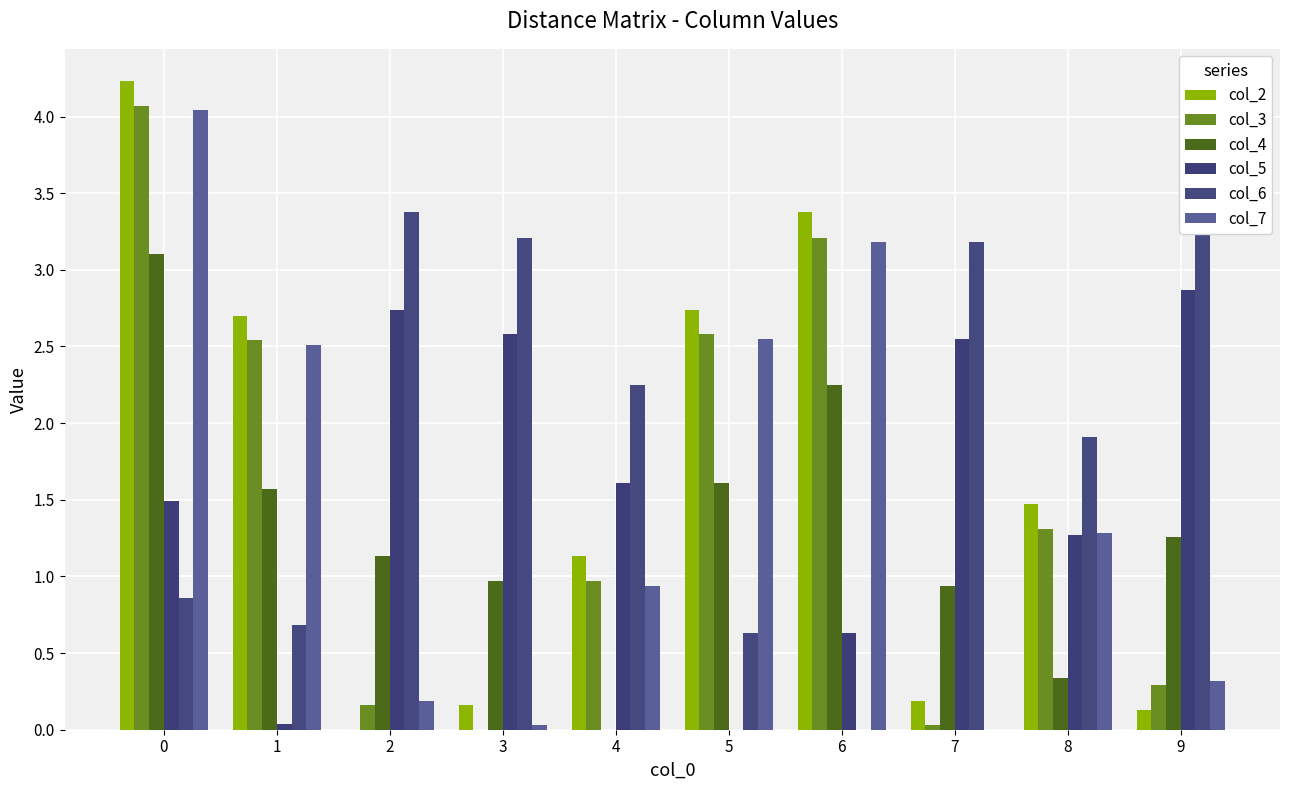

Between 3 and 4, which series saw the biggest shift?

col_3